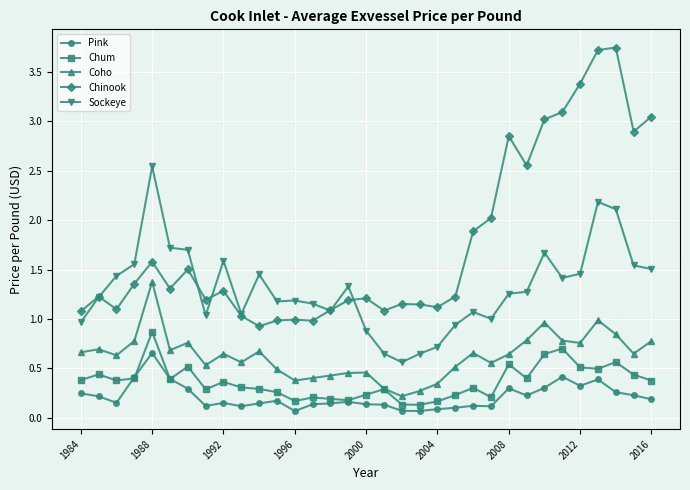

List the series in order of their peak value, highest first.

Chinook, Sockeye, Coho, Chum, Pink